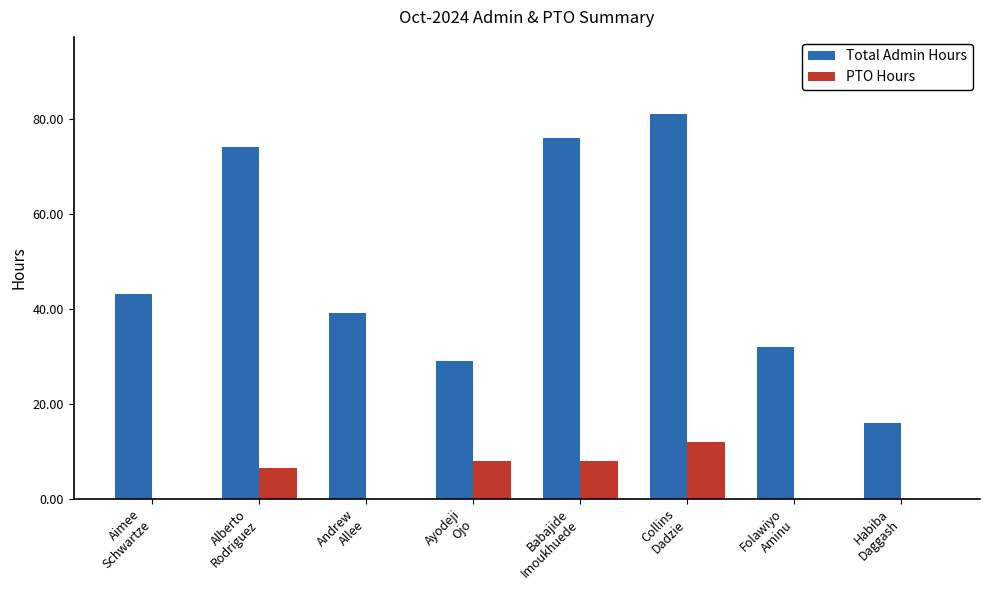

Is the value of PTO Hours at Aimee
Schwartze greater than the value of Total Admin Hours at Collins
Dadzie?

No